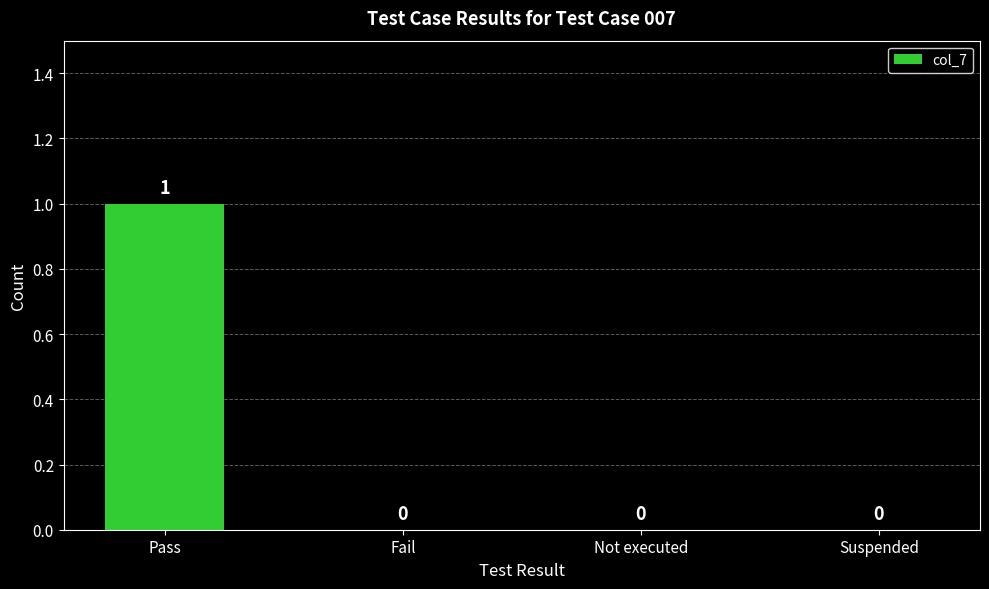

How many distinct data groups are displayed?

1